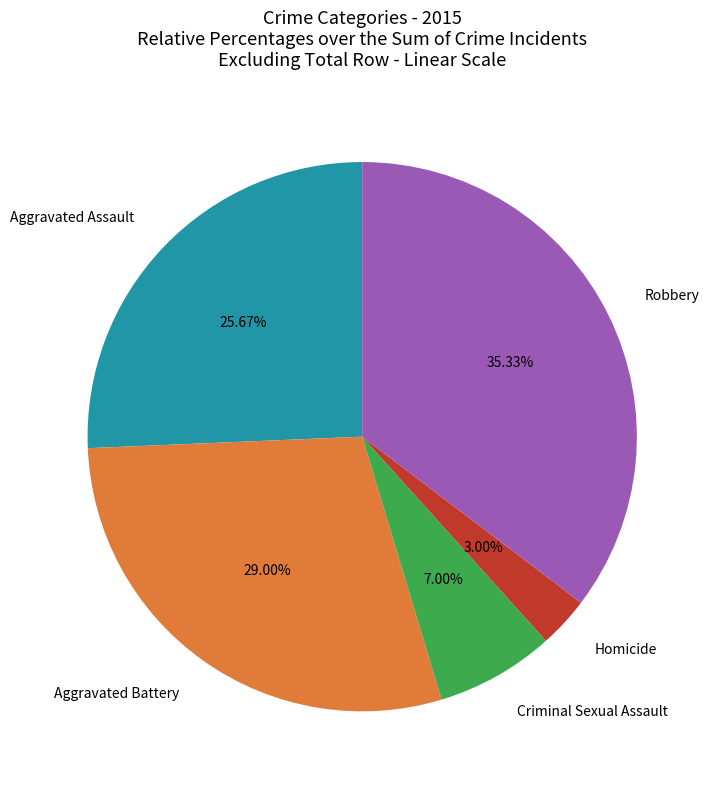

To the nearest percent, what is the difference between the Aggravated Battery and Aggravated Assault slice percentages?

3%